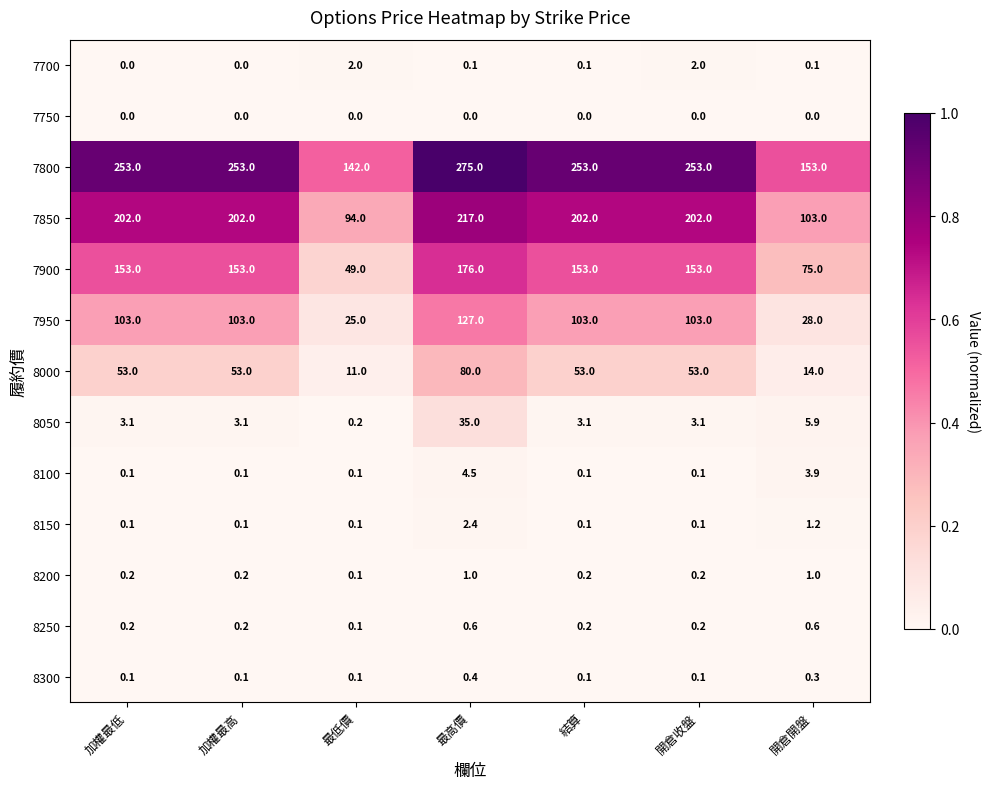

What is the highest value of the 8000 series?

80.0